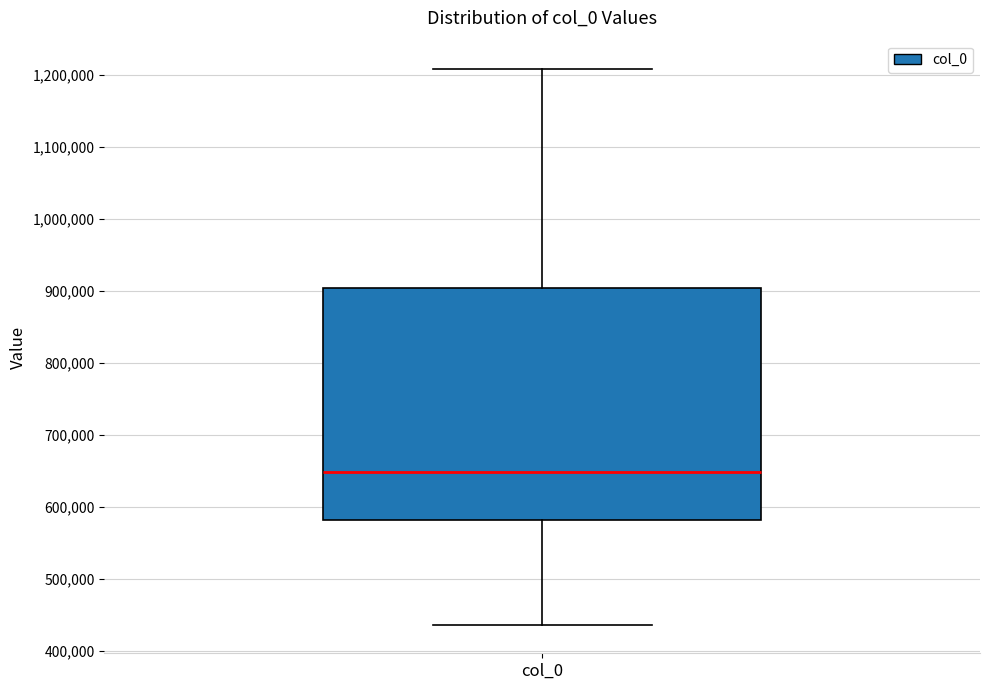

Transcribe this box plot: give where the median line is, the range the box spans, and where the two whiskers end, as read against the y-axis. The values are not printed on the chart, so give them approximately, as read against the axis.

median 650000, box 580000 to 900000, whiskers 430000 to 1210000